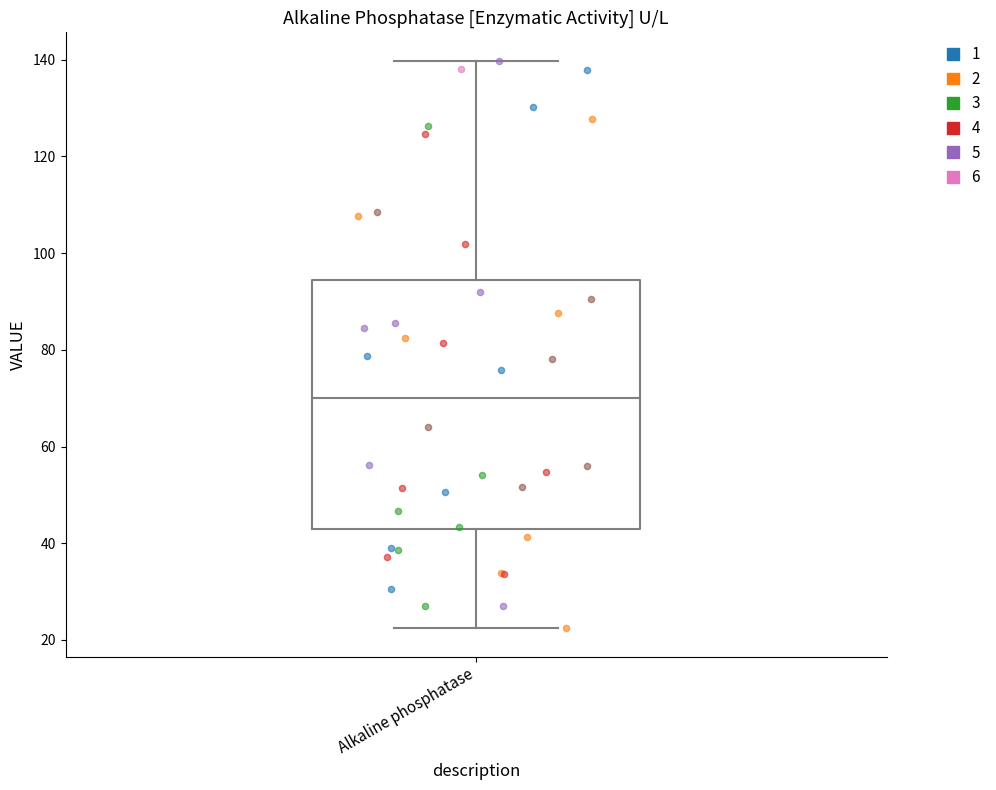

Read this box plot against the y-axis: the position of the median line, the range covered by the box, and the ends of both whiskers. The values are not printed on the chart, so give them approximately, as read against the axis.

median 70, box 42 to 94, whiskers 22 to 140